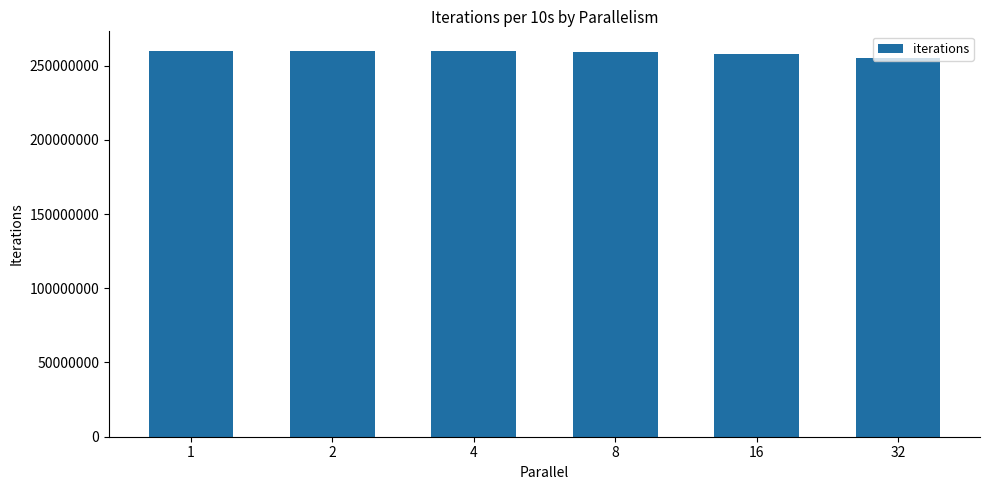

What is the maximum value shown in the chart?

260037226